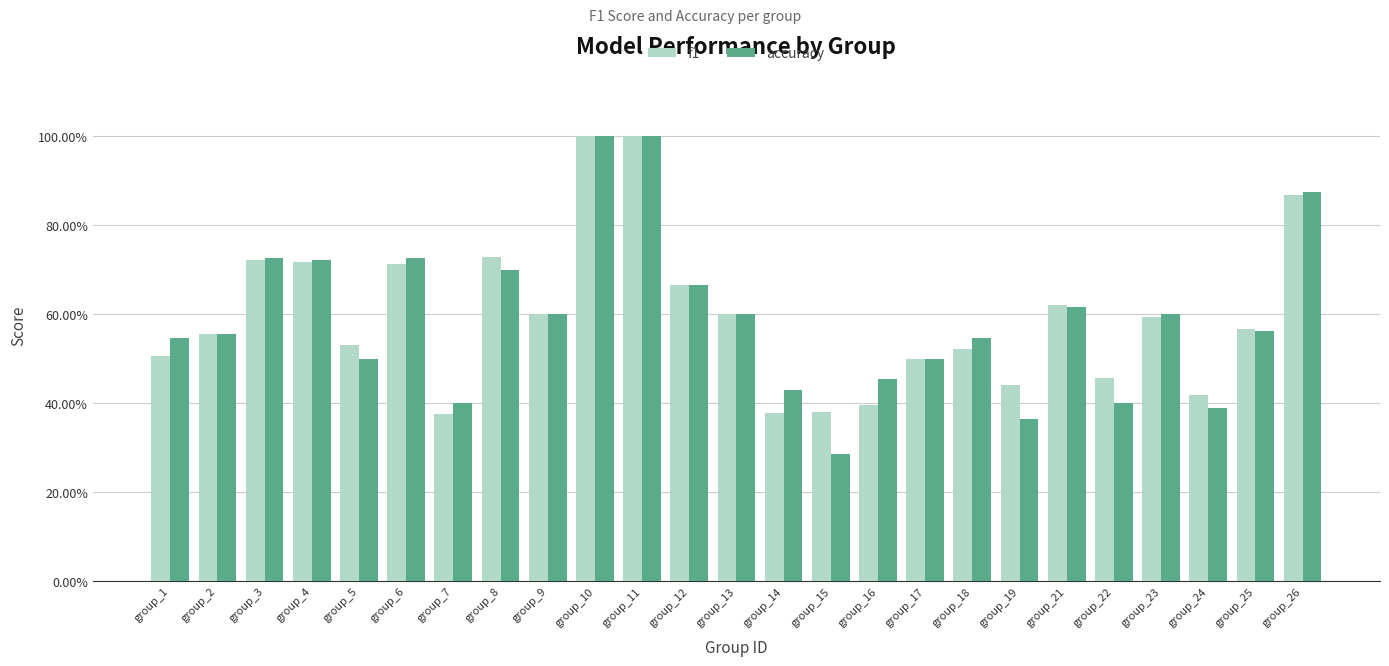

At which category does the chart reach its minimum across all series?

group_15